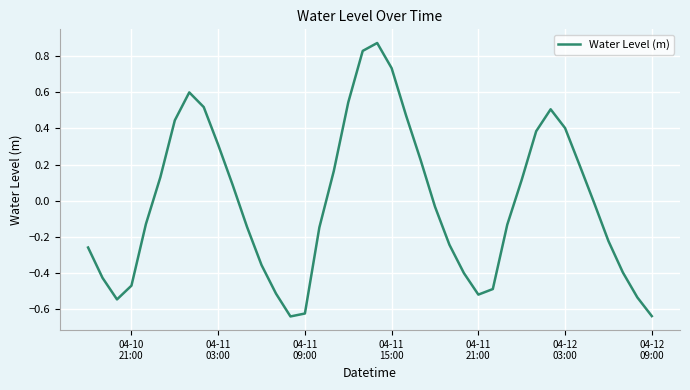

What is the difference between the maximum and minimum values?

1.5